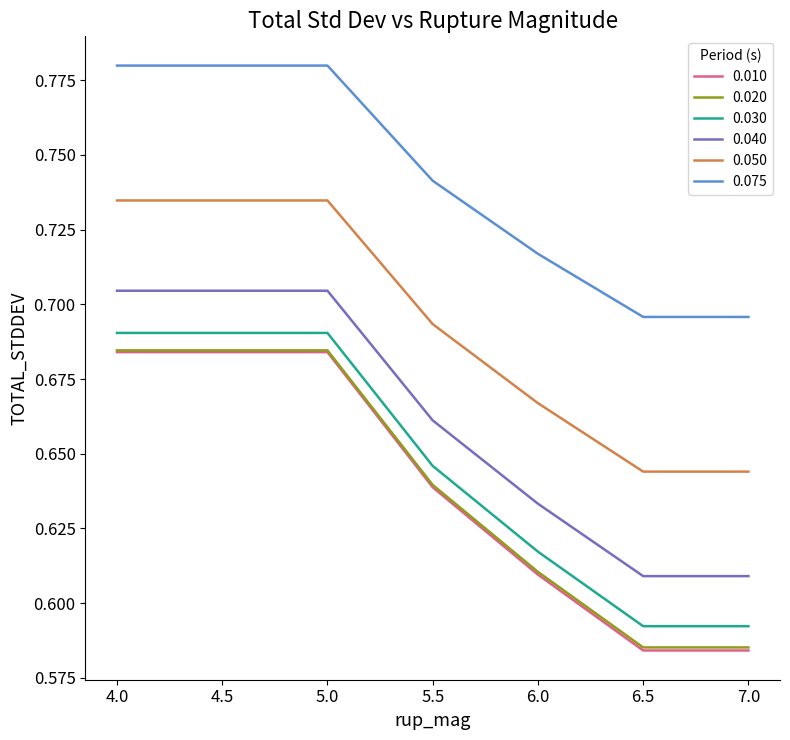

Which series has the widest spread of values?

0.010